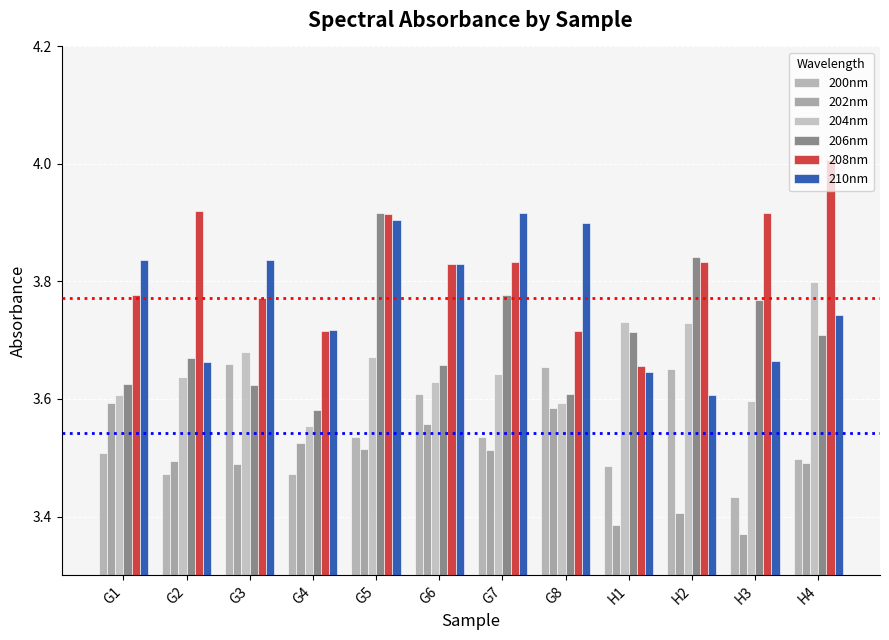

Is it true that 204nm equals 3.6 at G7?

True